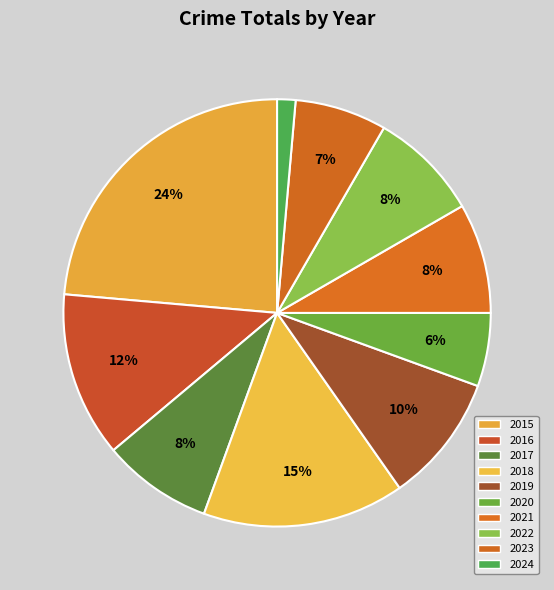

Is 2024 the majority of the pie?

No